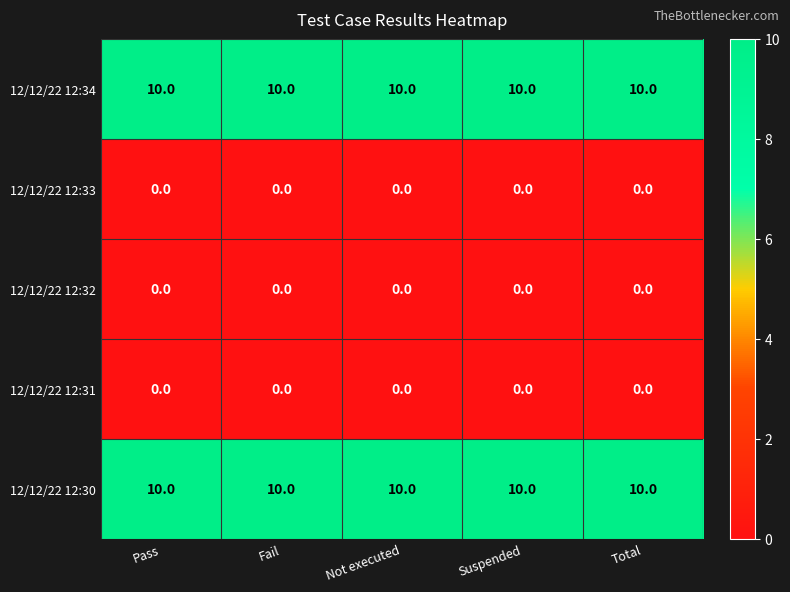

What is the difference between the highest and lowest values at Fail?

10